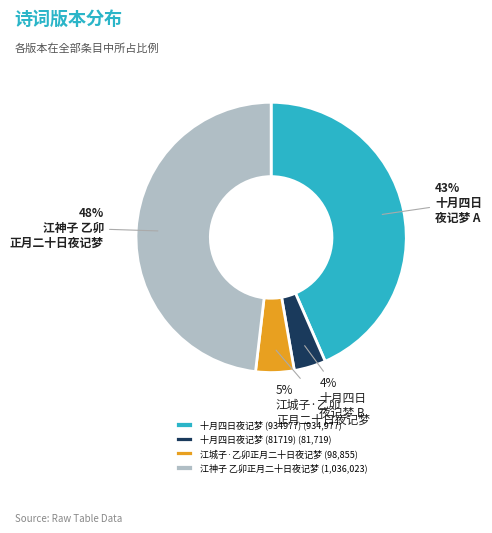

Is there any slice that represents more than half of the pie?

No